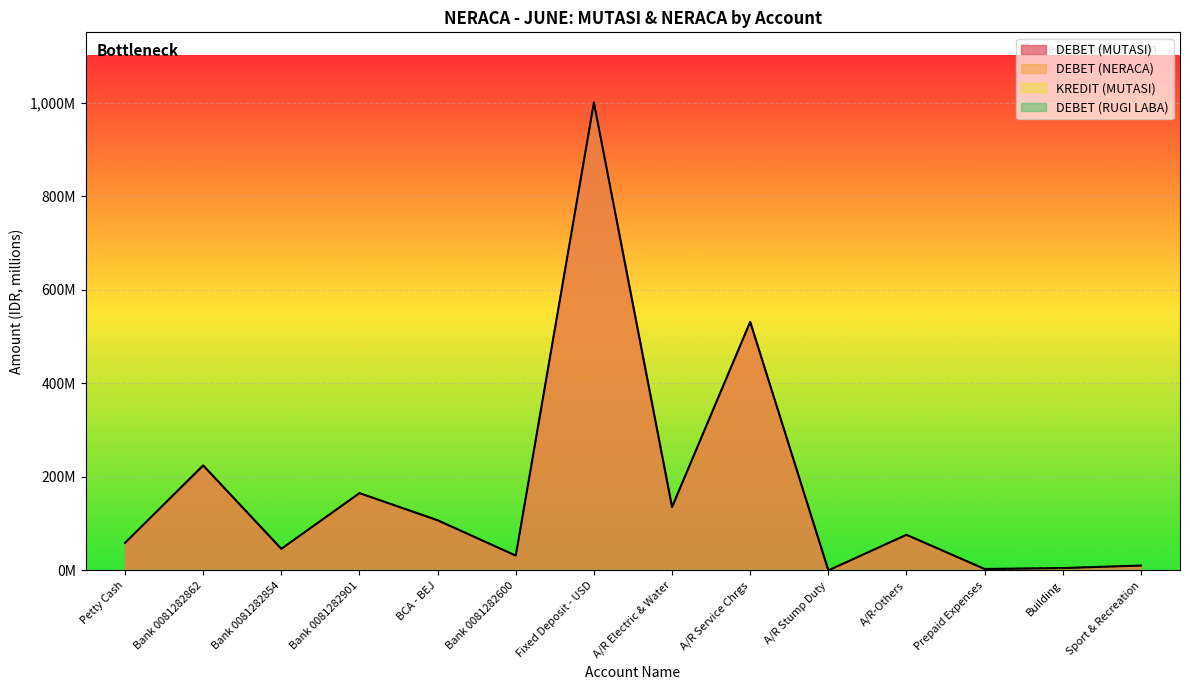

What is the value of the DEBET (NERACA) point at the 11th from the left?

76.0